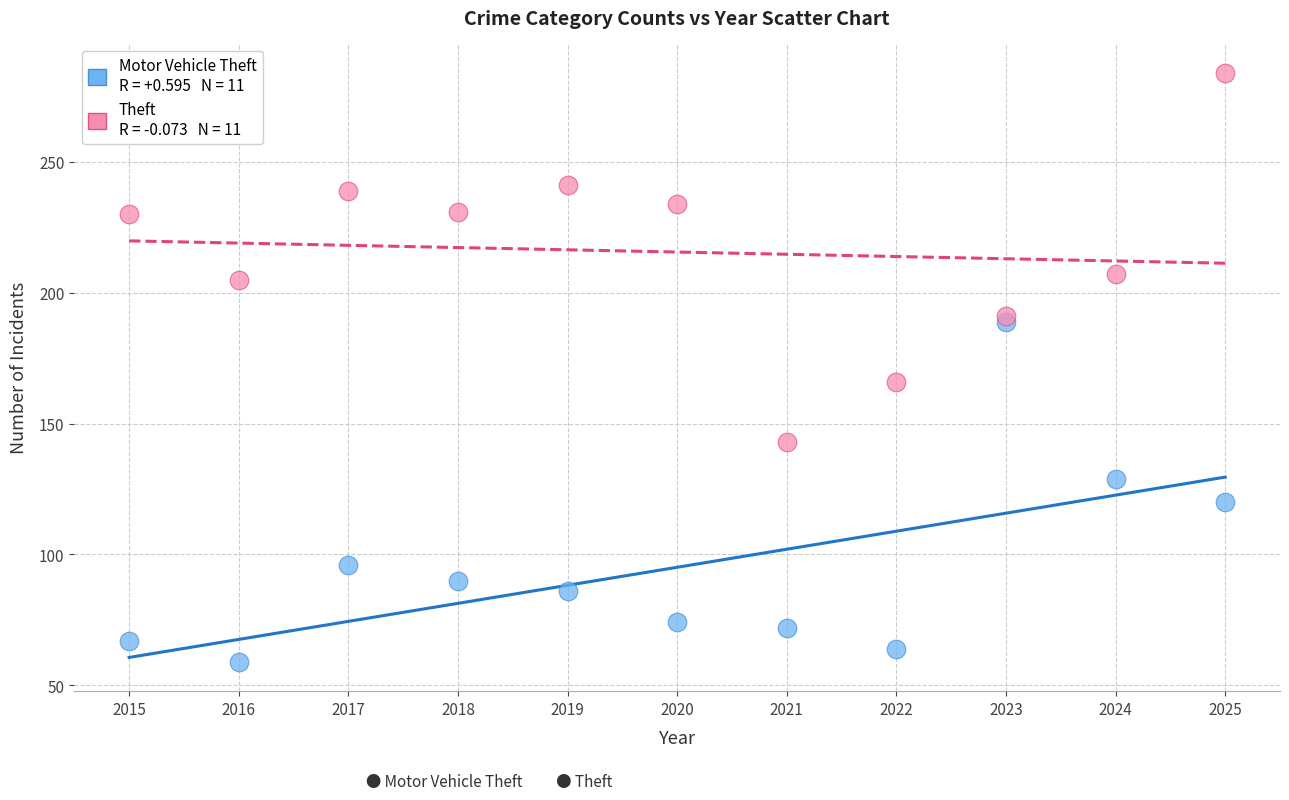

Across all series, what Y value is closest to 171?

166